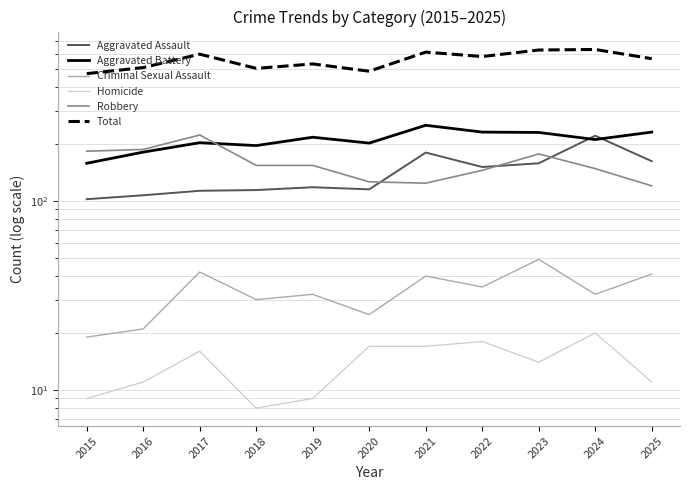

At which category does Homicide reach its first local valley?

2018